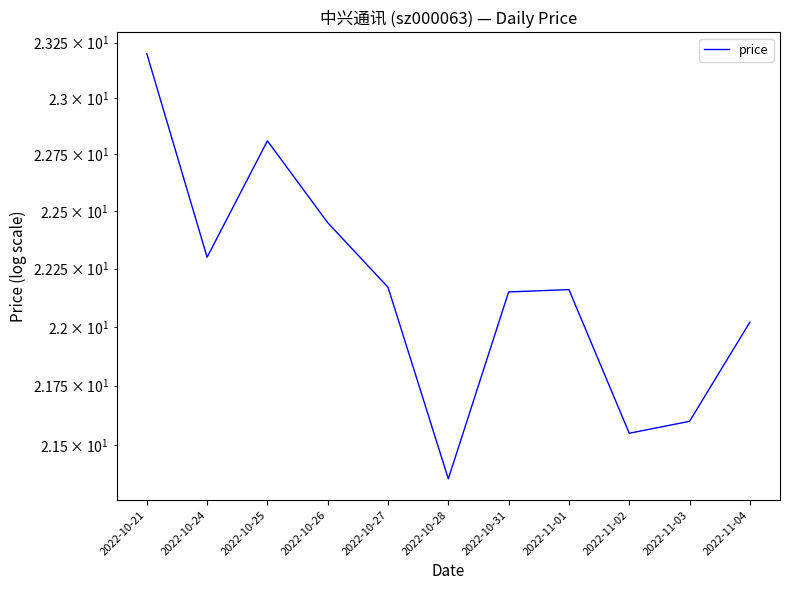

True or false: the data shows 33.4 at 2022-10-24.

False